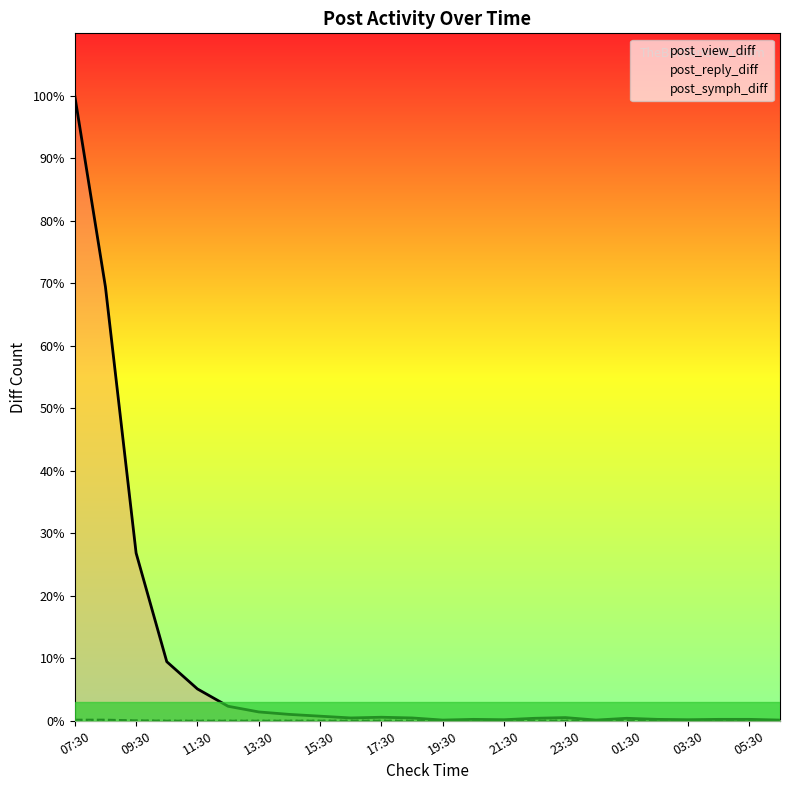

Reading left to right, what are all the values shown in this chart?

post_view_diff: 1766	1226	474	167	90	41	25	18	13	8	10	8	2	4	3	7	9	2	7	4	3	4	4	2
post_reply_diff: 3	3	1	0	0	0	0	0	0	0	0	0	0	0	0	0	0	0	0	0	0	0	0	0
post_symph_diff: 1	1	0	0	0	0	0	0	0	0	0	0	0	0	0	0	0	0	0	0	0	0	0	0